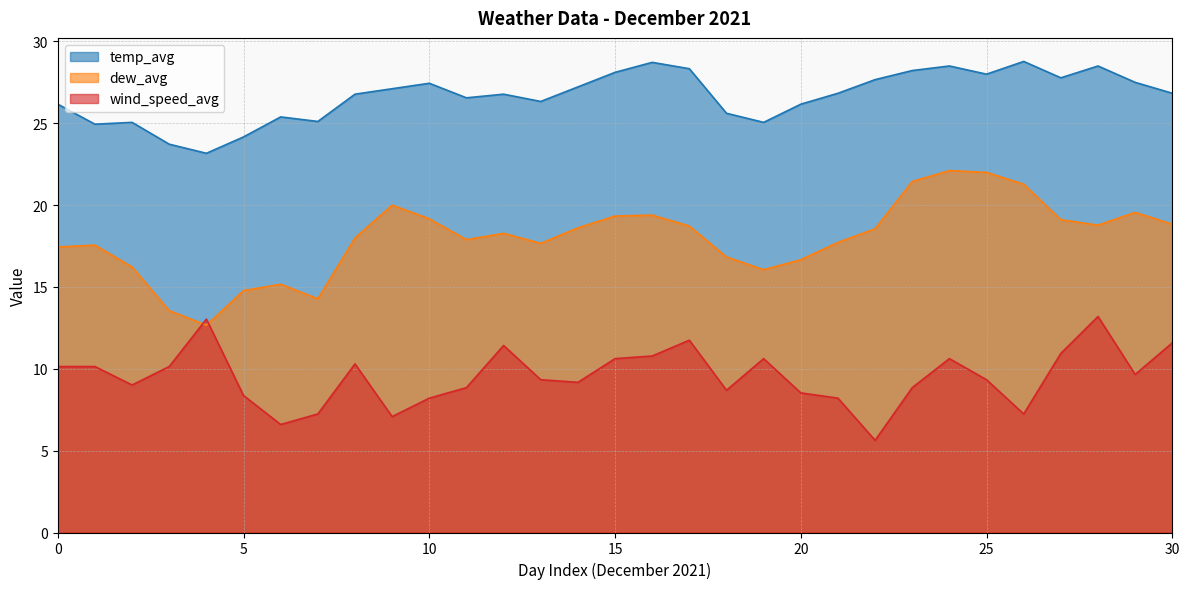

Does the chart display data point markers on the line(s)?

No